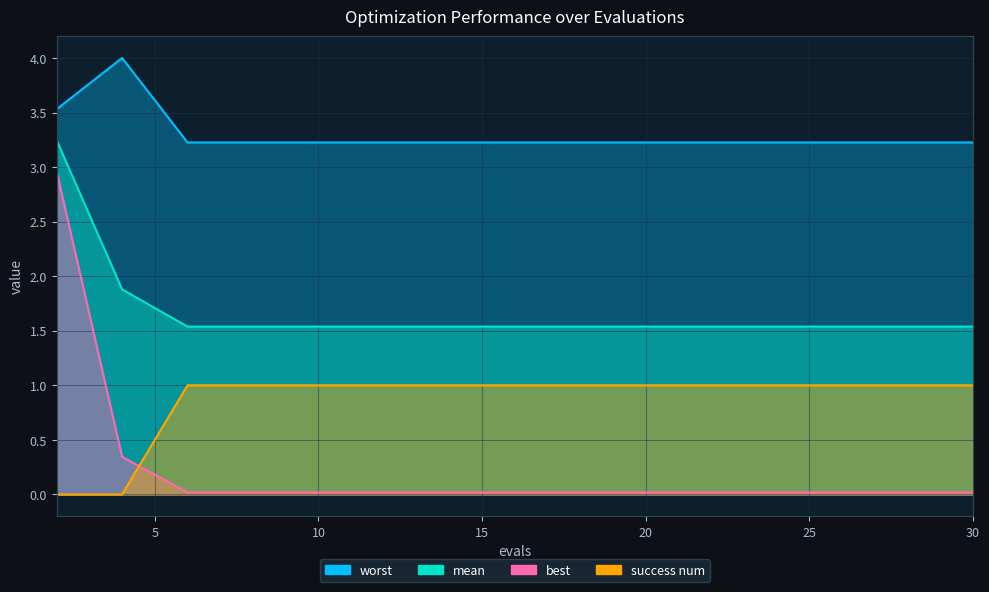

True or false: worst and best intersect in this chart.

False